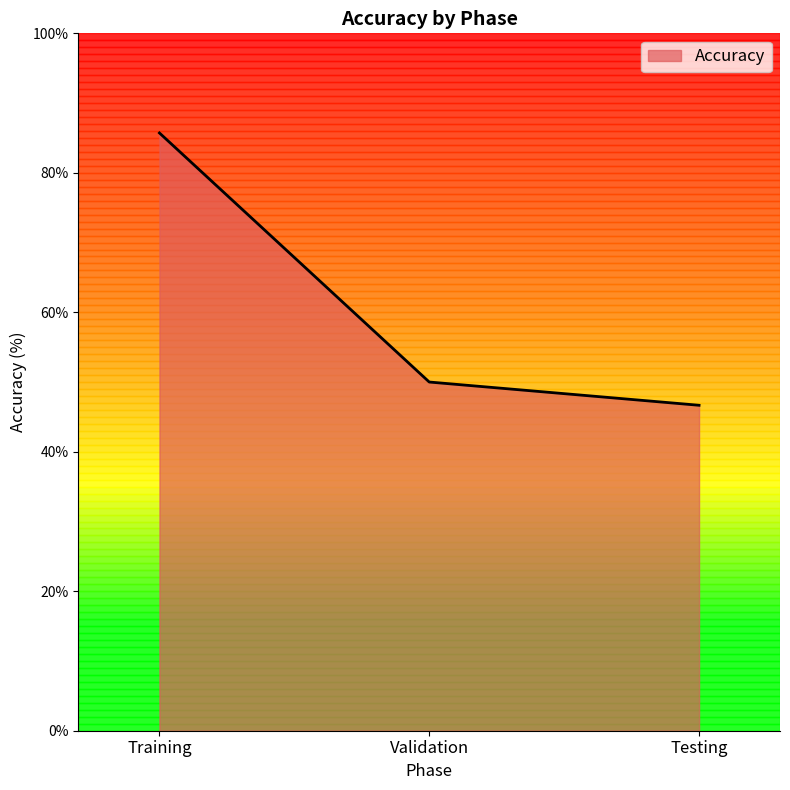

Read the value at Validation.

50.0